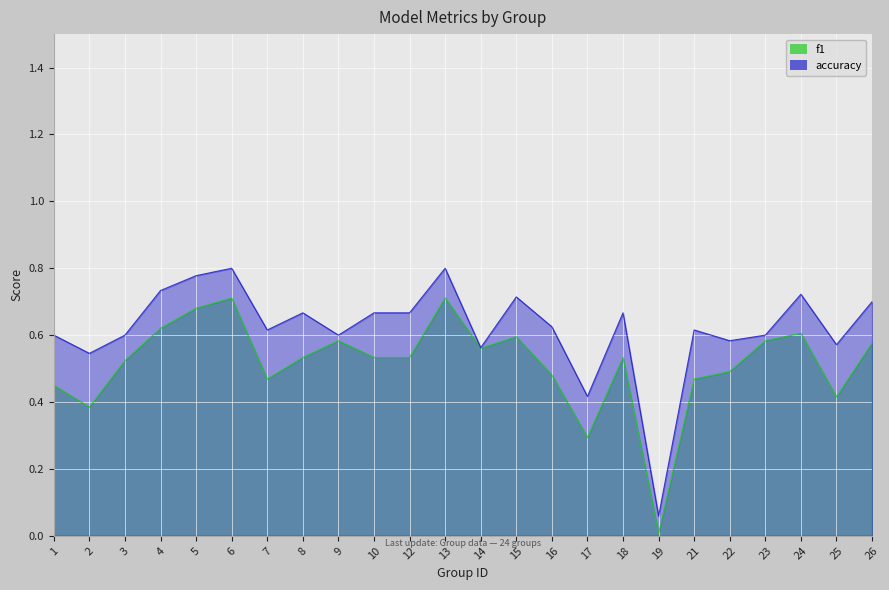

Which series has the widest spread of values?

accuracy